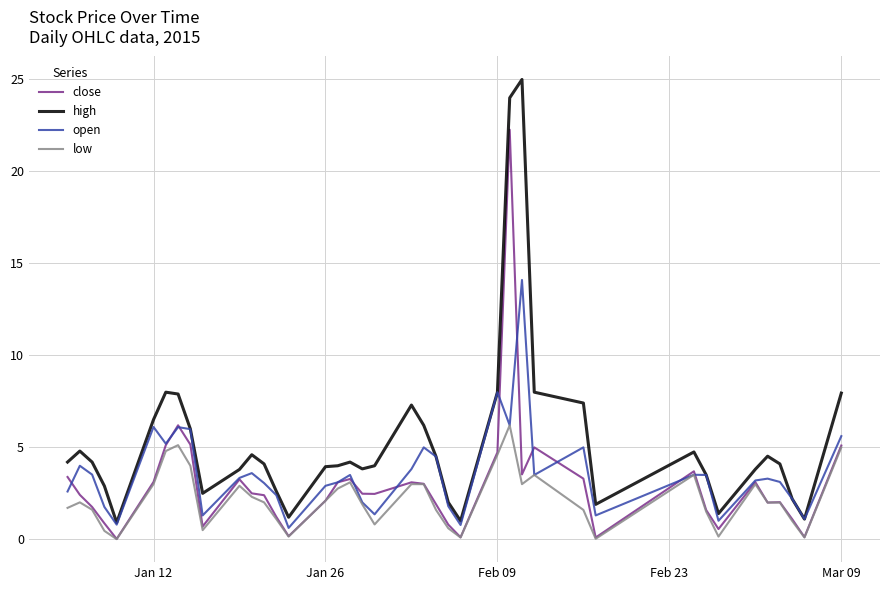

True or false: high and low cross at least once.

False